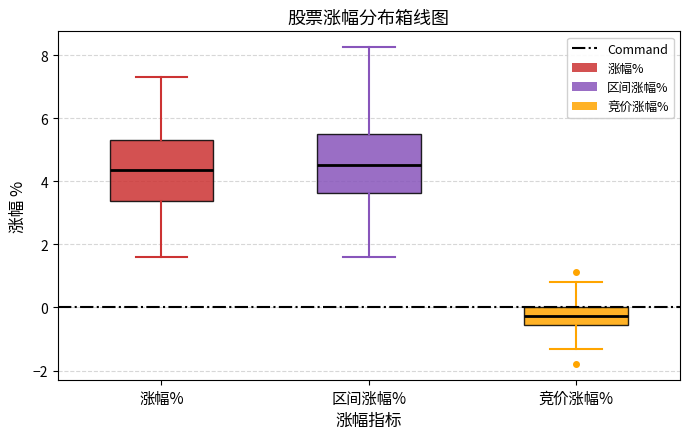

Reading left to right, transcribe this box plot: for each box, give where its median line is, the range the box spans, and where its two whiskers end, as read against the y-axis. The values are not printed on the chart, so give them approximately, as read against the axis.

涨幅%: median 4.4, box 3.4 to 5.4, whiskers 1.6 to 7.4
区间涨幅%: median 4.6, box 3.6 to 5.6, whiskers 1.6 to 8.2
竞价涨幅%: median -0.2, box -0.6 to 0.0, whiskers -1.4 to 0.8